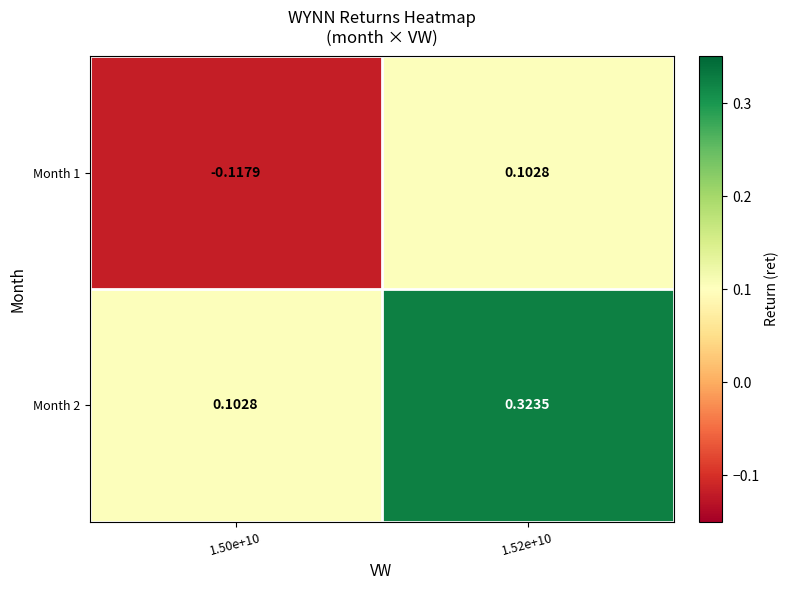

Is the value of Month 2 at 1.52e+10 greater than the value of Month 1 at 1.50e+10?

Yes